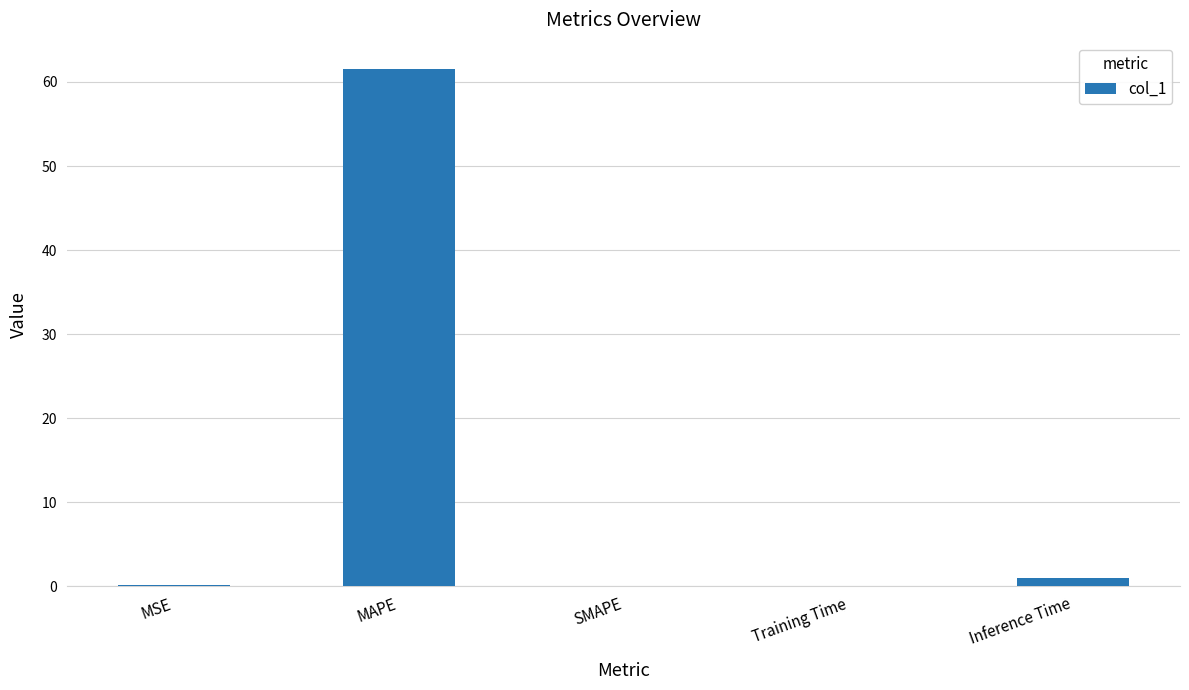

Which category has the highest value across all series?

MAPE